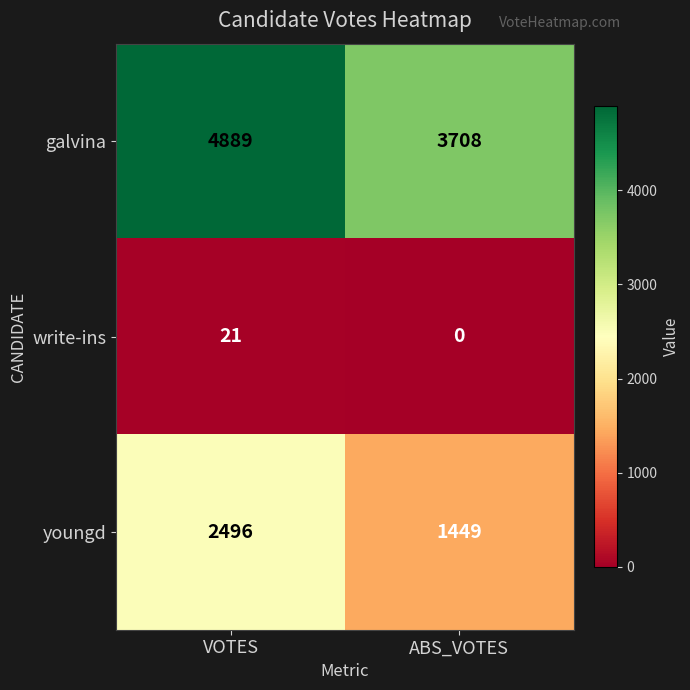

Reading left to right, list all the values displayed in this chart.

galvina: 4889	3708
write-ins: 21	0
youngd: 2496	1449